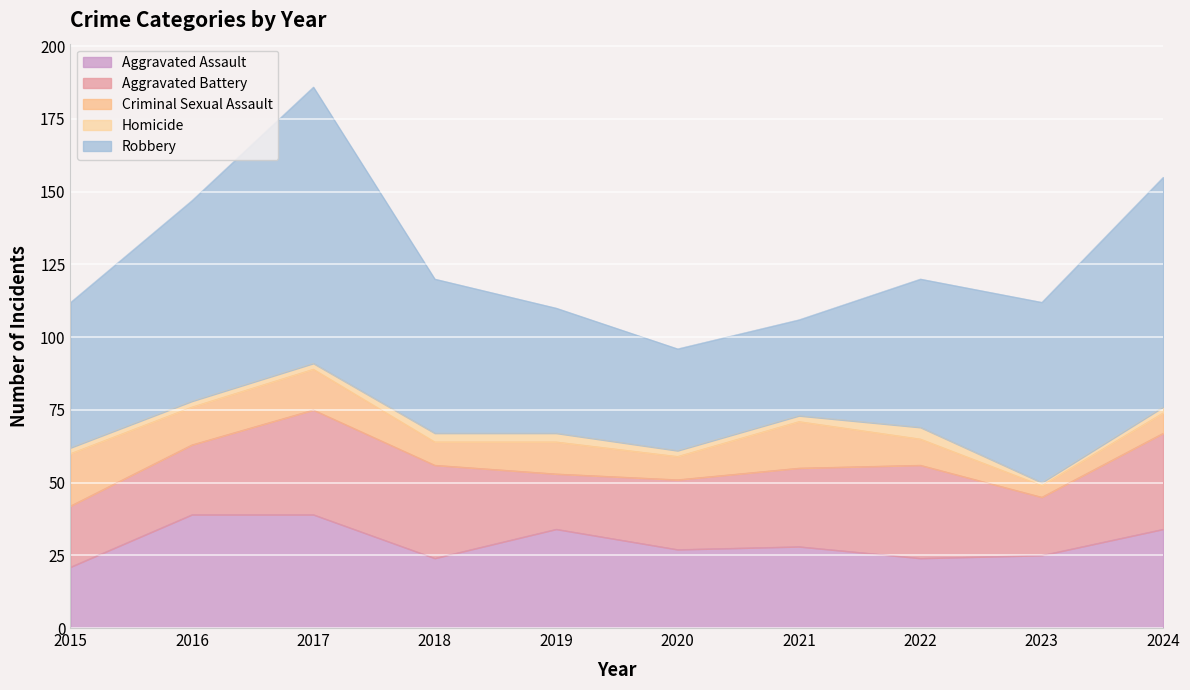

The value of Criminal Sexual Assault at 2021 is 16. True or false?

True